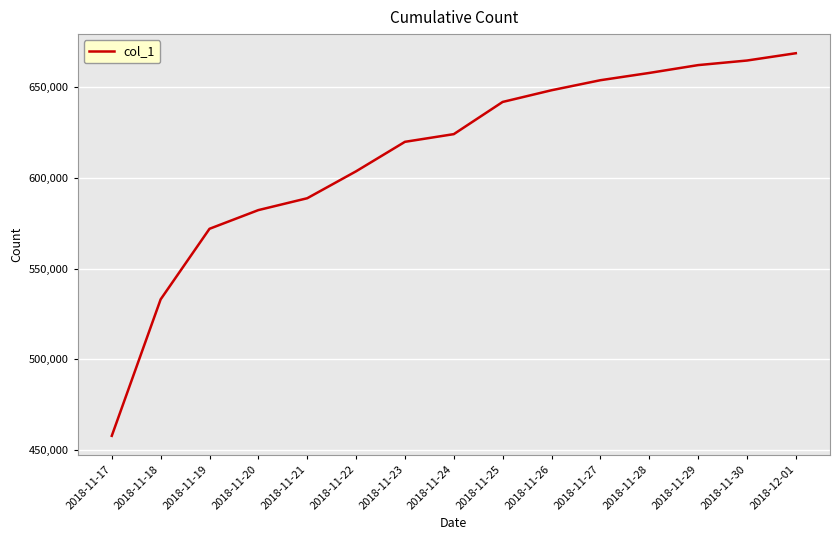

Which has a higher value, 2018-11-27 or 2018-11-29?

2018-11-29